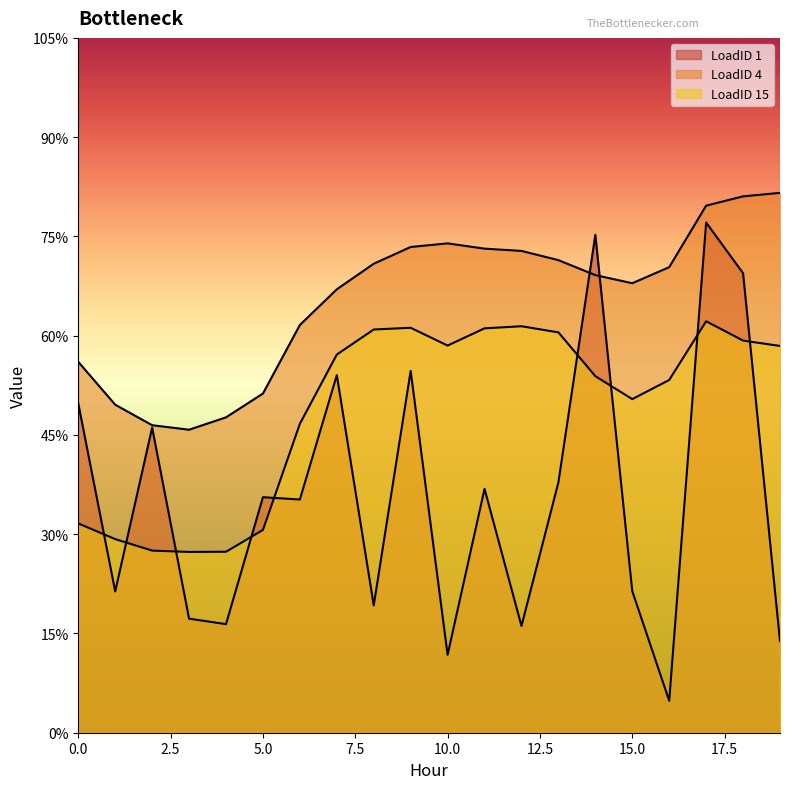

Is it true that LoadID 4 equals 23.1 at 14?

True